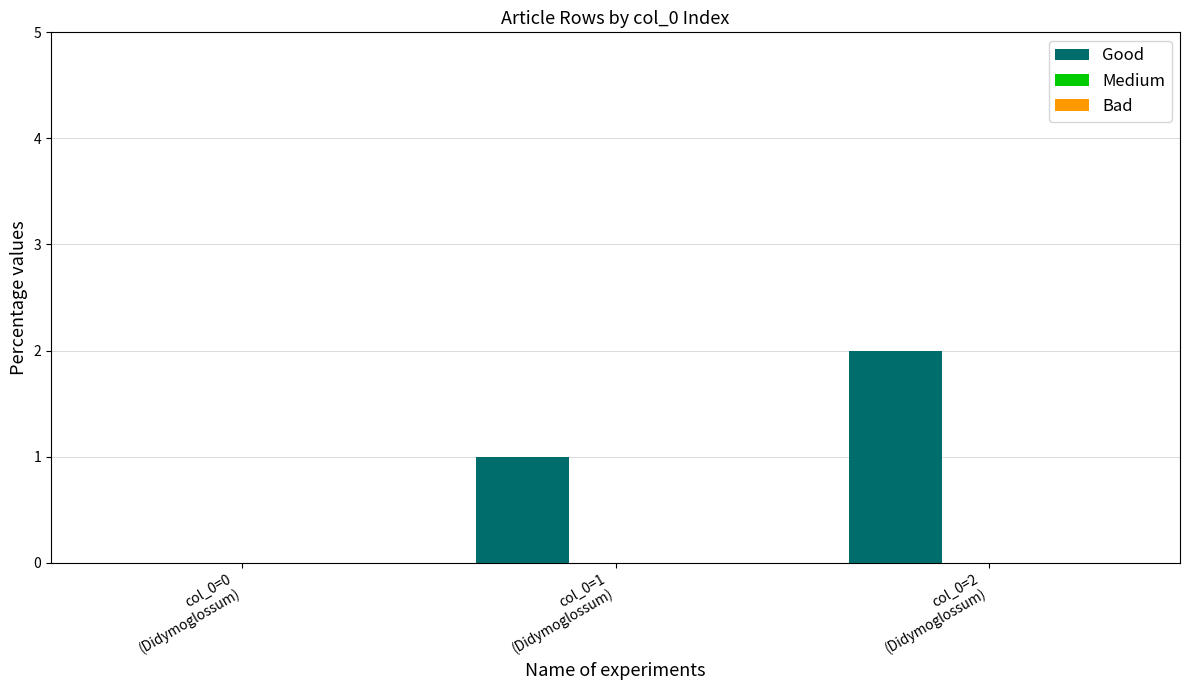

Which has a higher value, col_0=1
(Didymoglossum) or col_0=0
(Didymoglossum)?

col_0=1
(Didymoglossum)